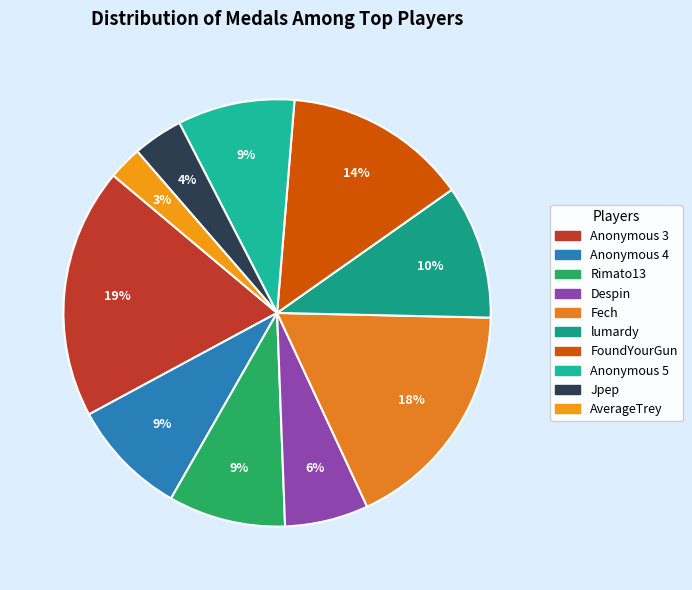

True or false: Despin accounts for 6% of the total.

True